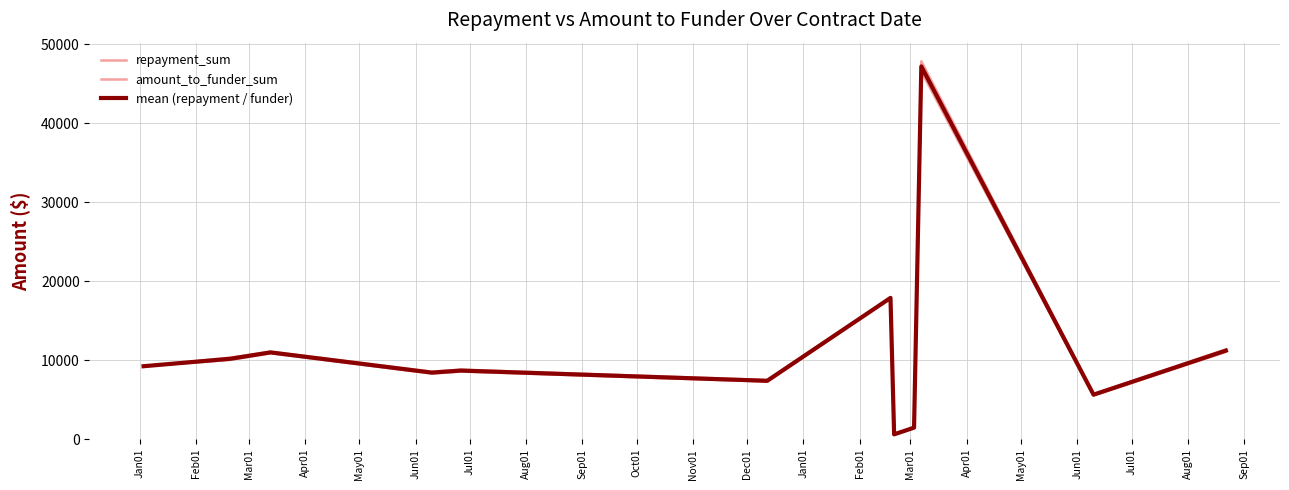

Rank the series at Jan01 from highest to lowest value.

repayment_sum, amount_to_funder_sum, mean (repayment / funder)